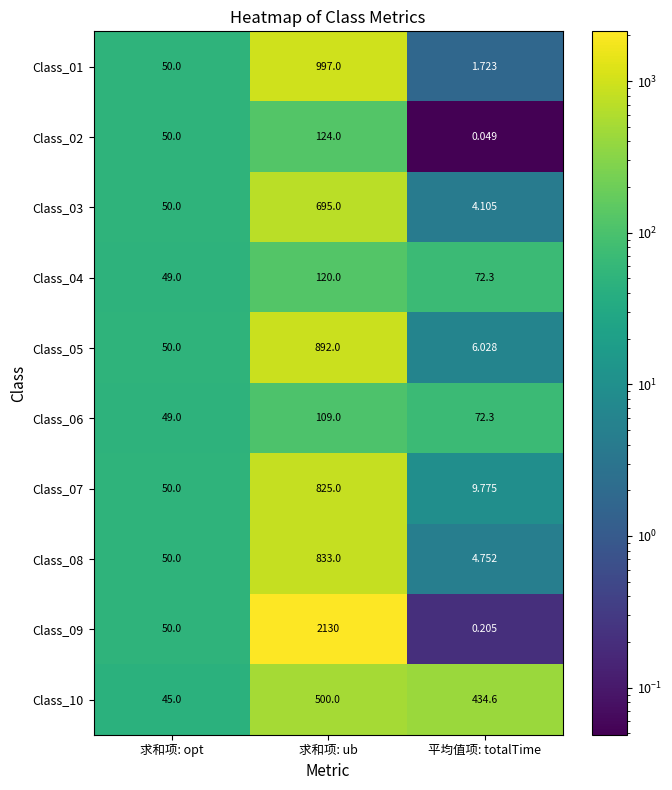

Which category has the lowest value across all series?

平均值项: totalTime